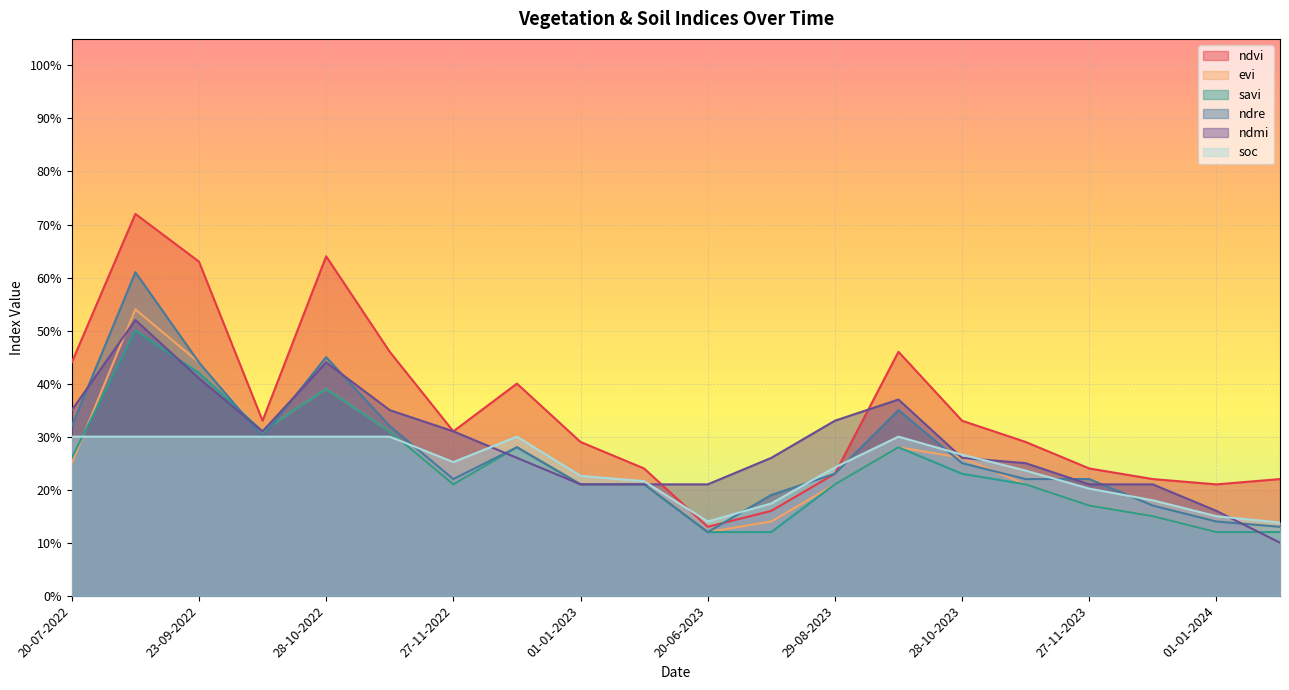

What is the total value across all series at 11-01-2023?

1.3